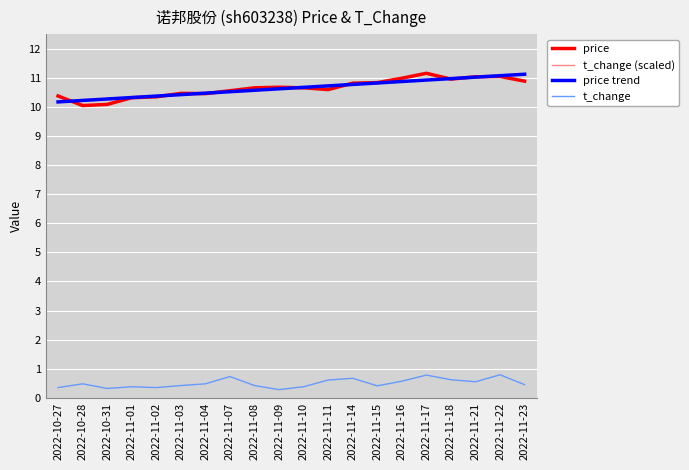

What is the difference between the maximum and second lowest values in the t_change series?

0.5